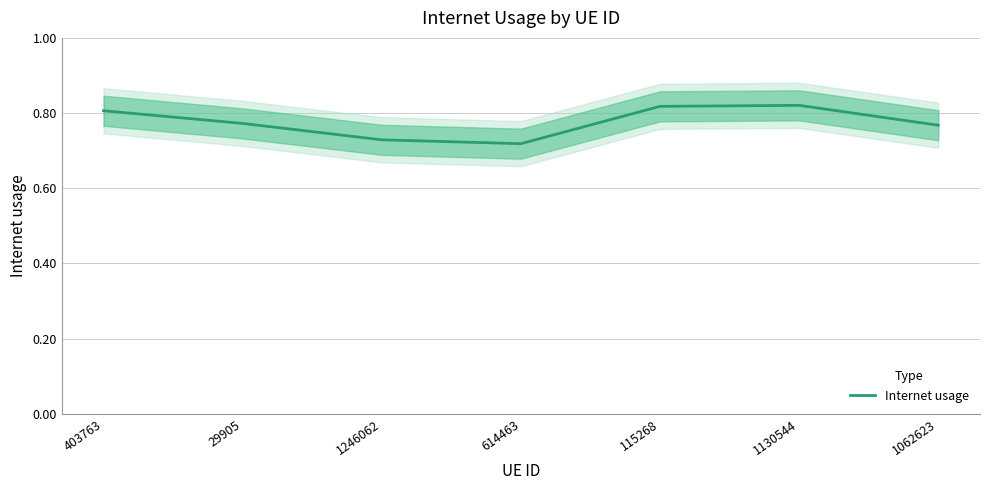

How many points are lower than both their immediate neighbors (excluding endpoints)?

1